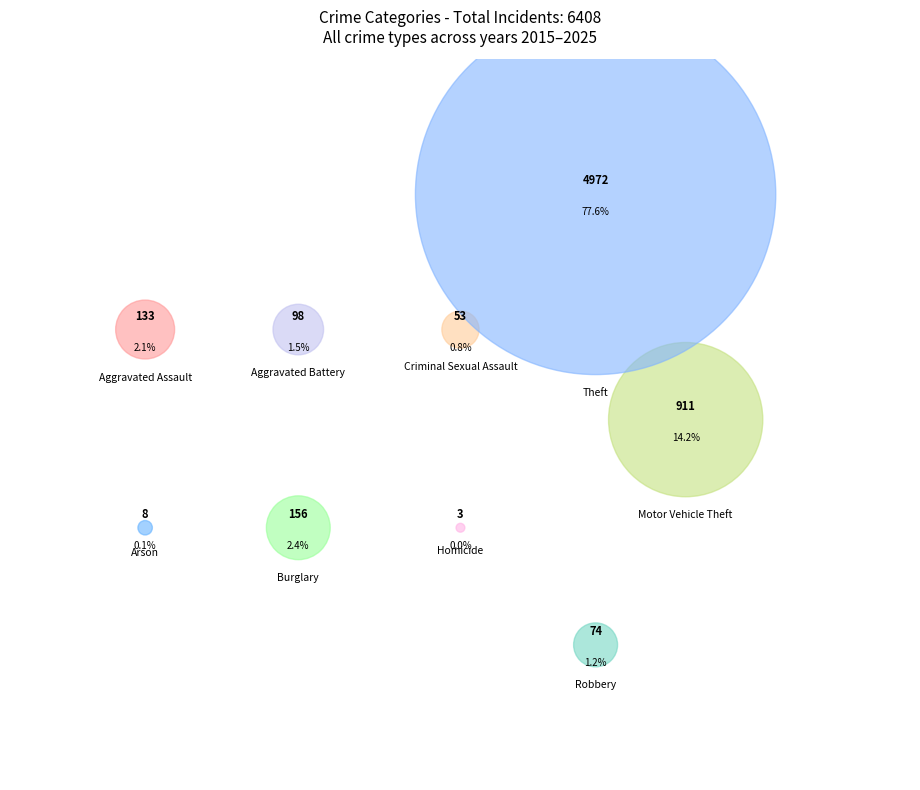

Which slice is the smallest?

Homicide